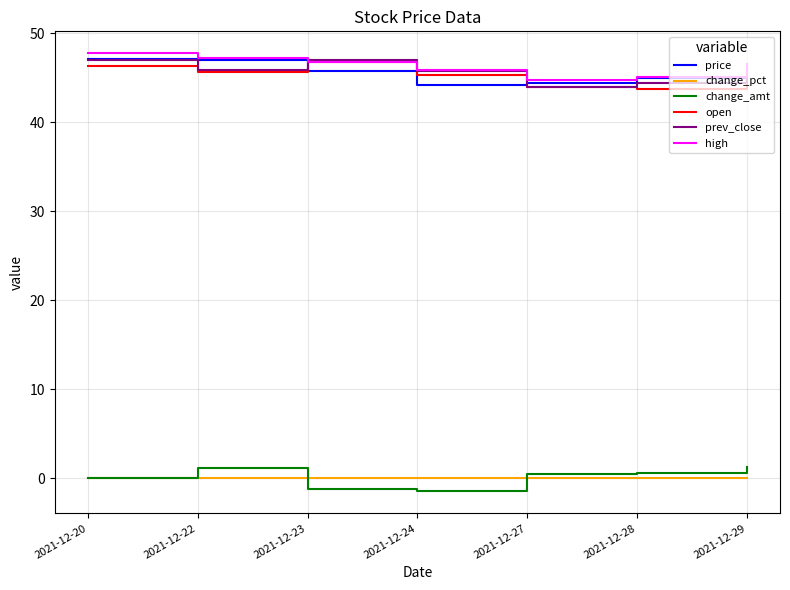

What is the maximum value shown in the chart?

47.7